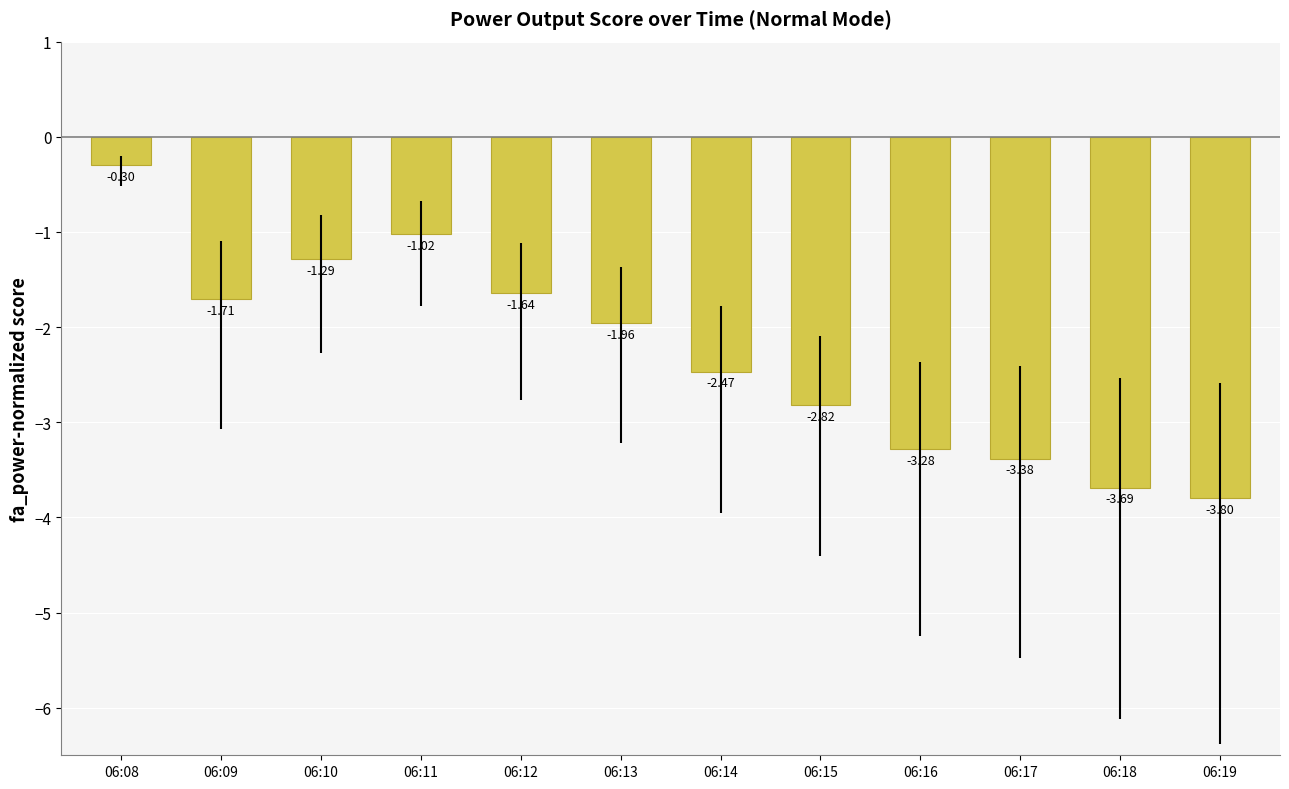

At which label is the value closest to -2?

06:13